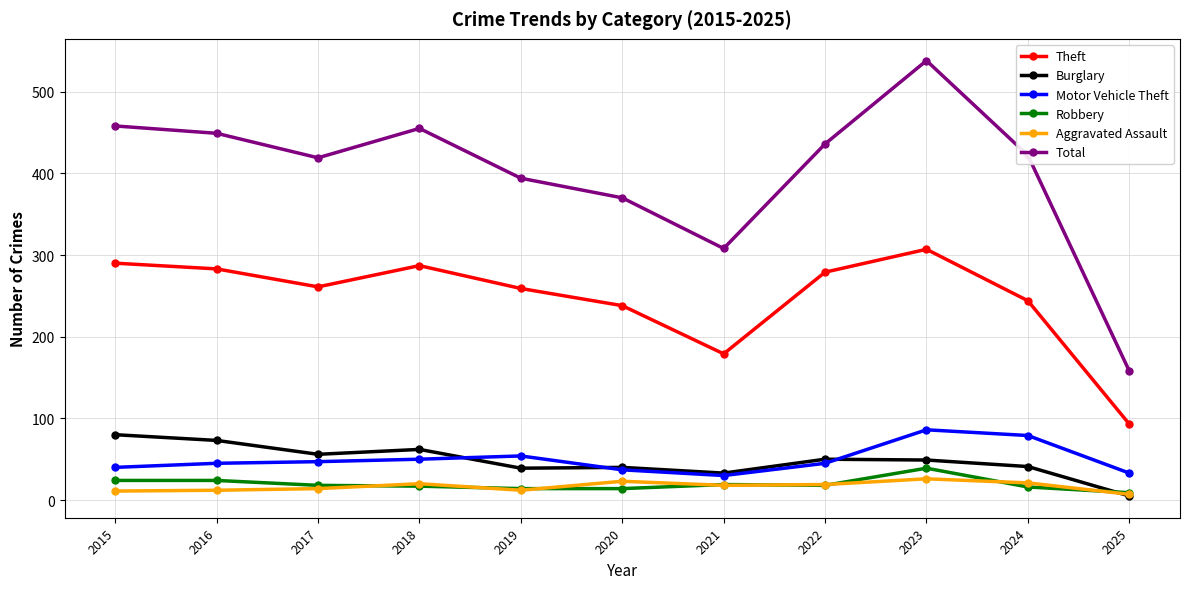

What is the difference between the highest and lowest values at 2017?

405